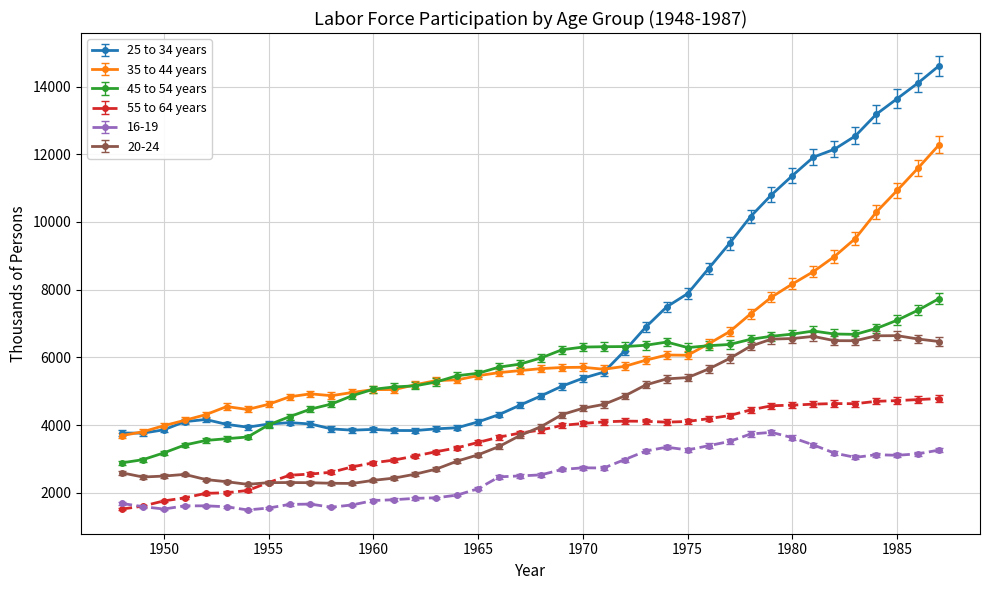

True or false: 45 to 54 years and 55 to 64 years intersect in this chart.

False